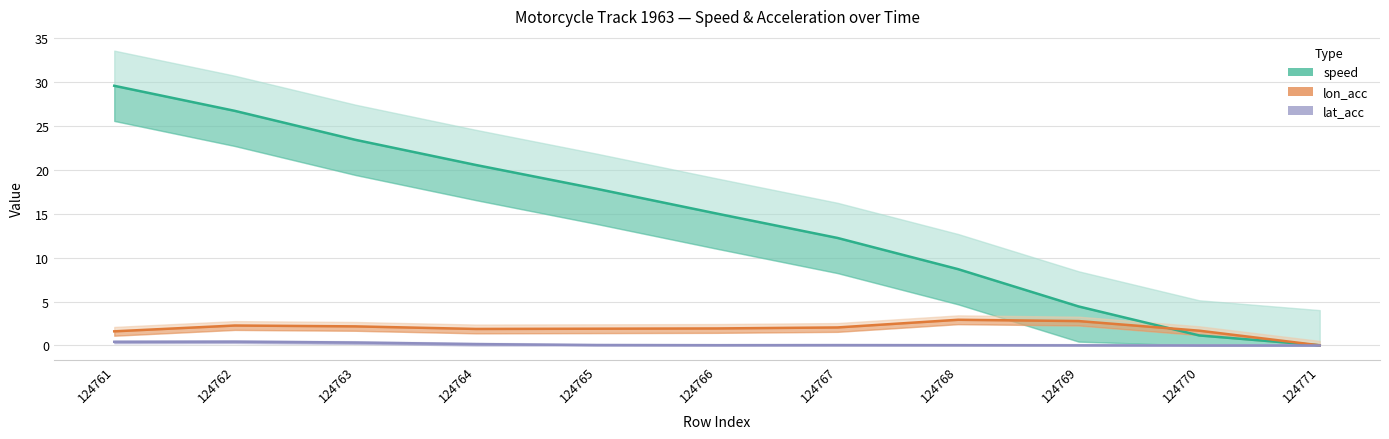

Which series ends up on top after the final intersection of speed and lon_acc?

speed